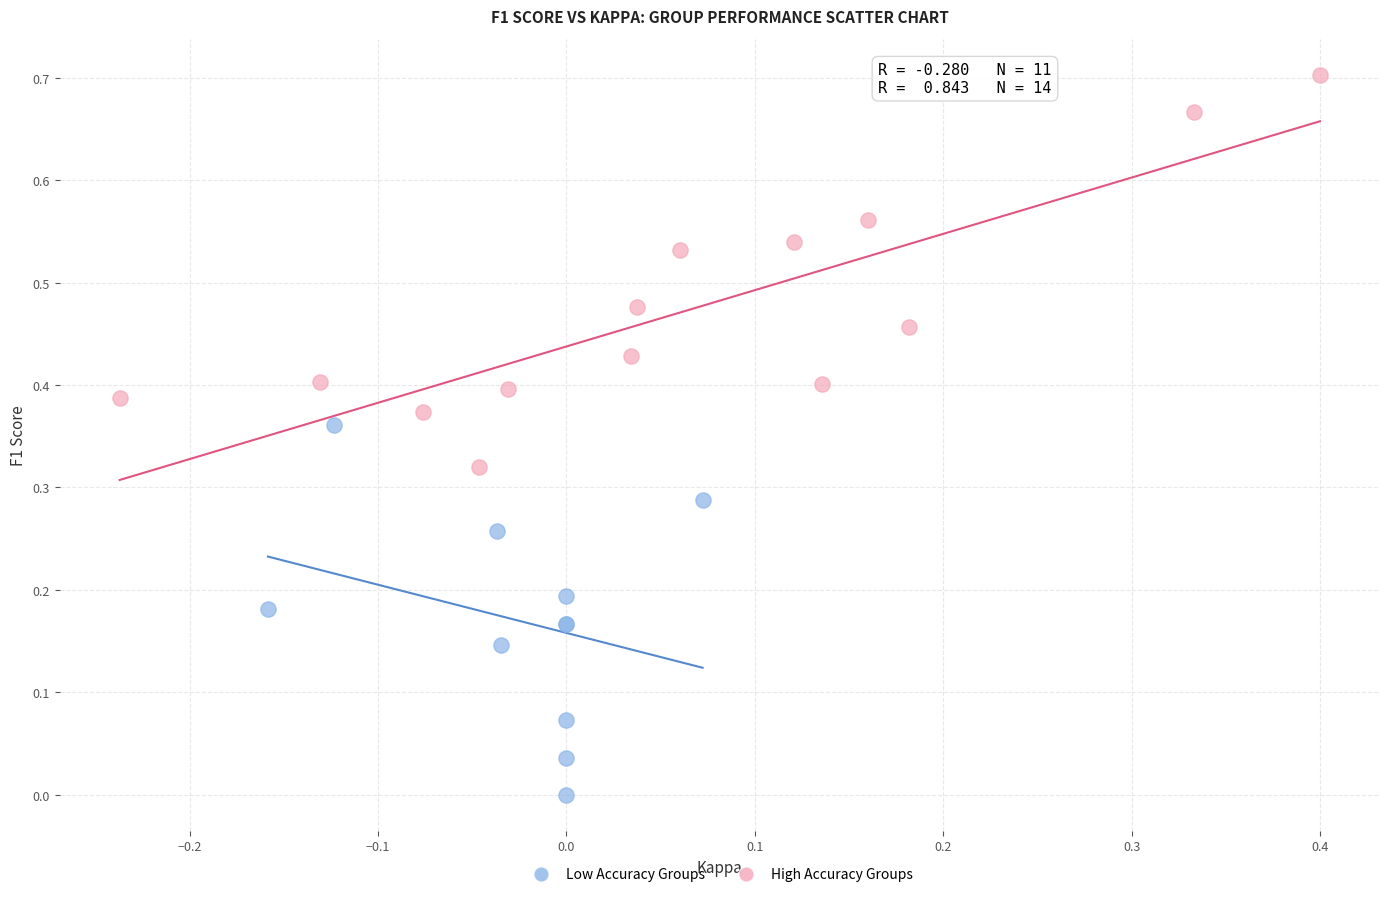

What are all the series names shown in the legend?

Low Accuracy Groups, High Accuracy Groups